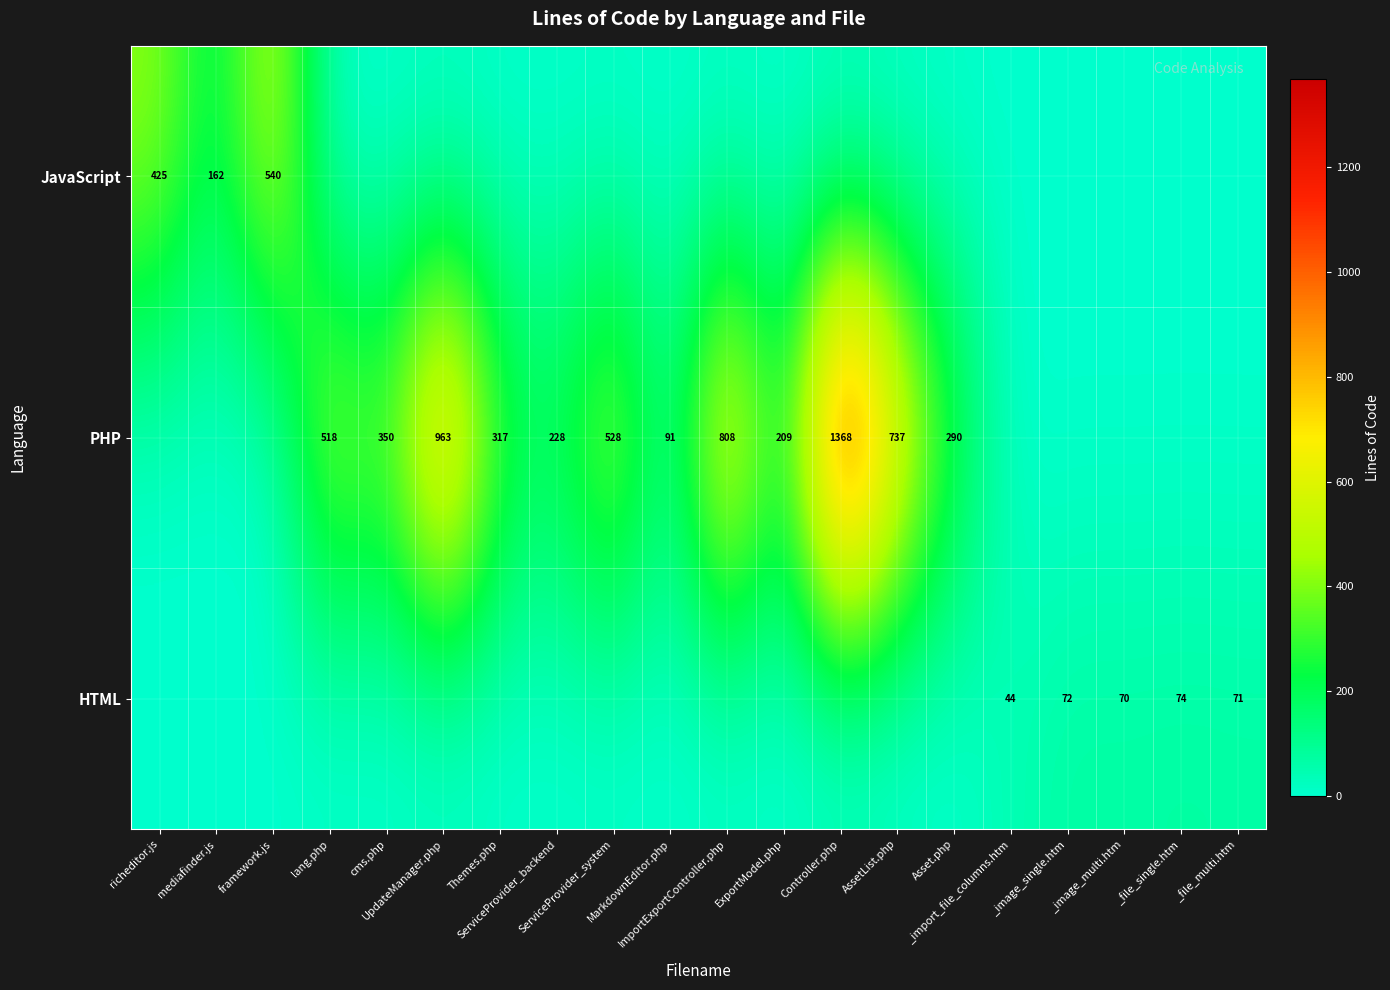

The JavaScript series shows 0 at AssetList.php. True or false?

True